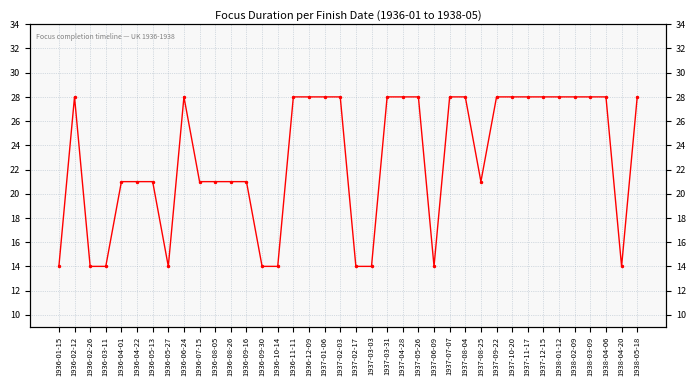

What is the maximum value shown in the chart?

28